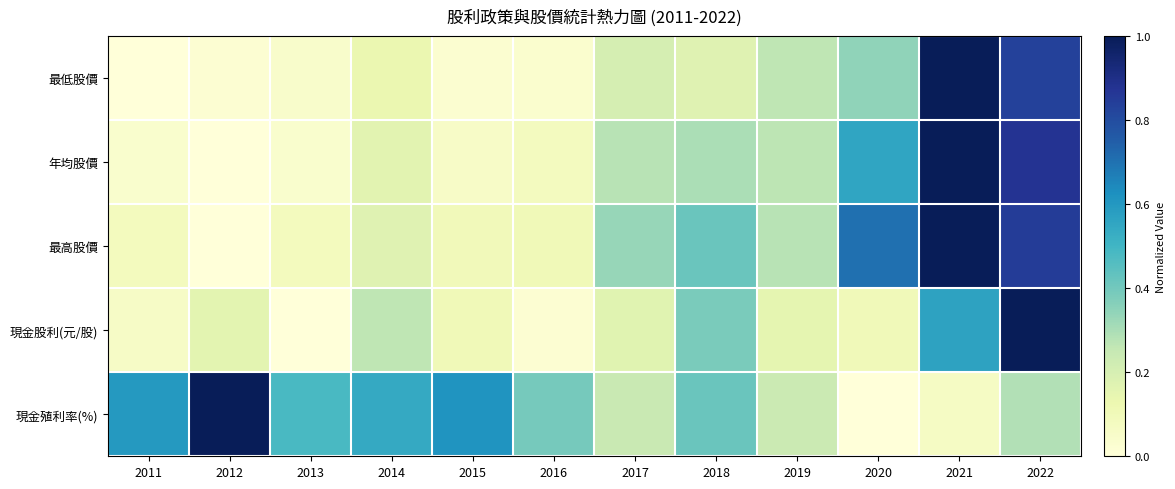

At which category does the chart reach its minimum across all series?

2011